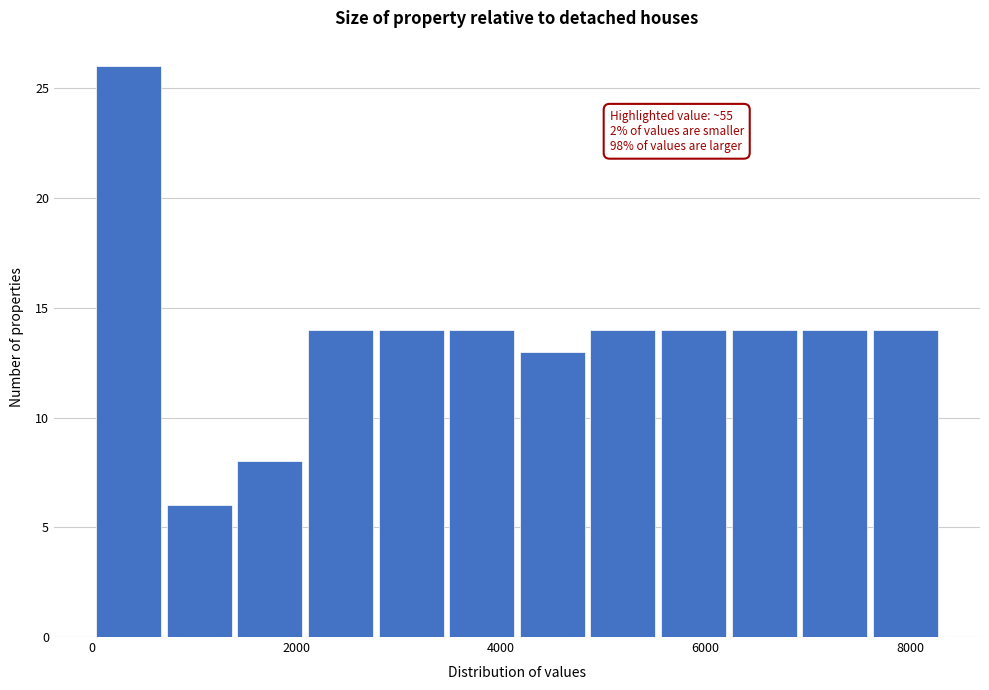

Read against the x-axis, roughly where is the centre of the tallest bar?

400